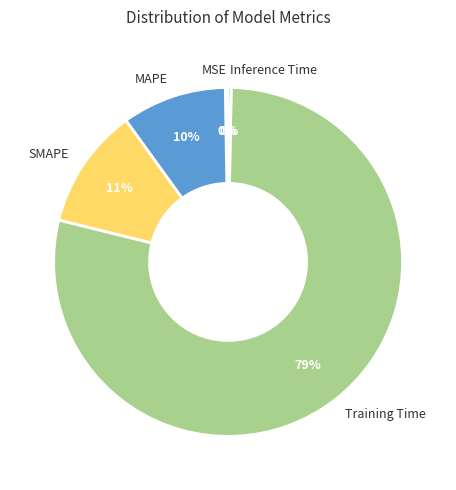

To the nearest percent, what is the combined percentage of Training Time and Inference Time?

79%